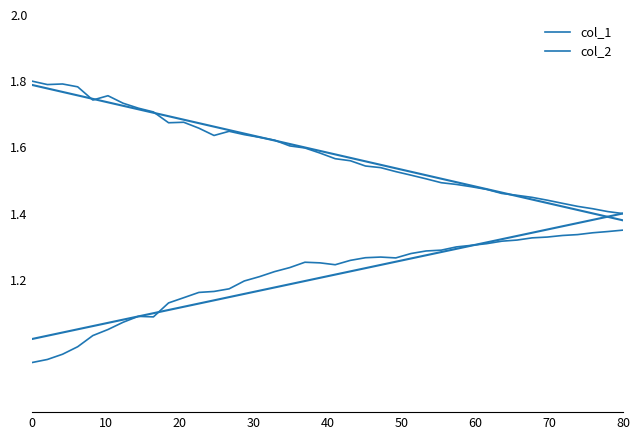

True or false: col_1 and col_2 intersect in this chart.

False